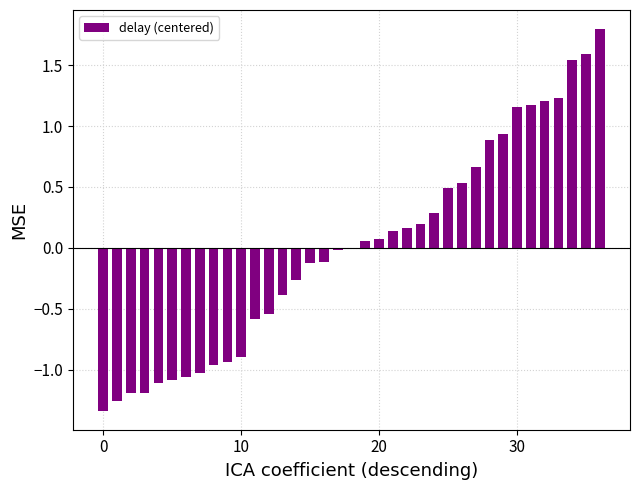

What is the smallest value displayed?

-1.3